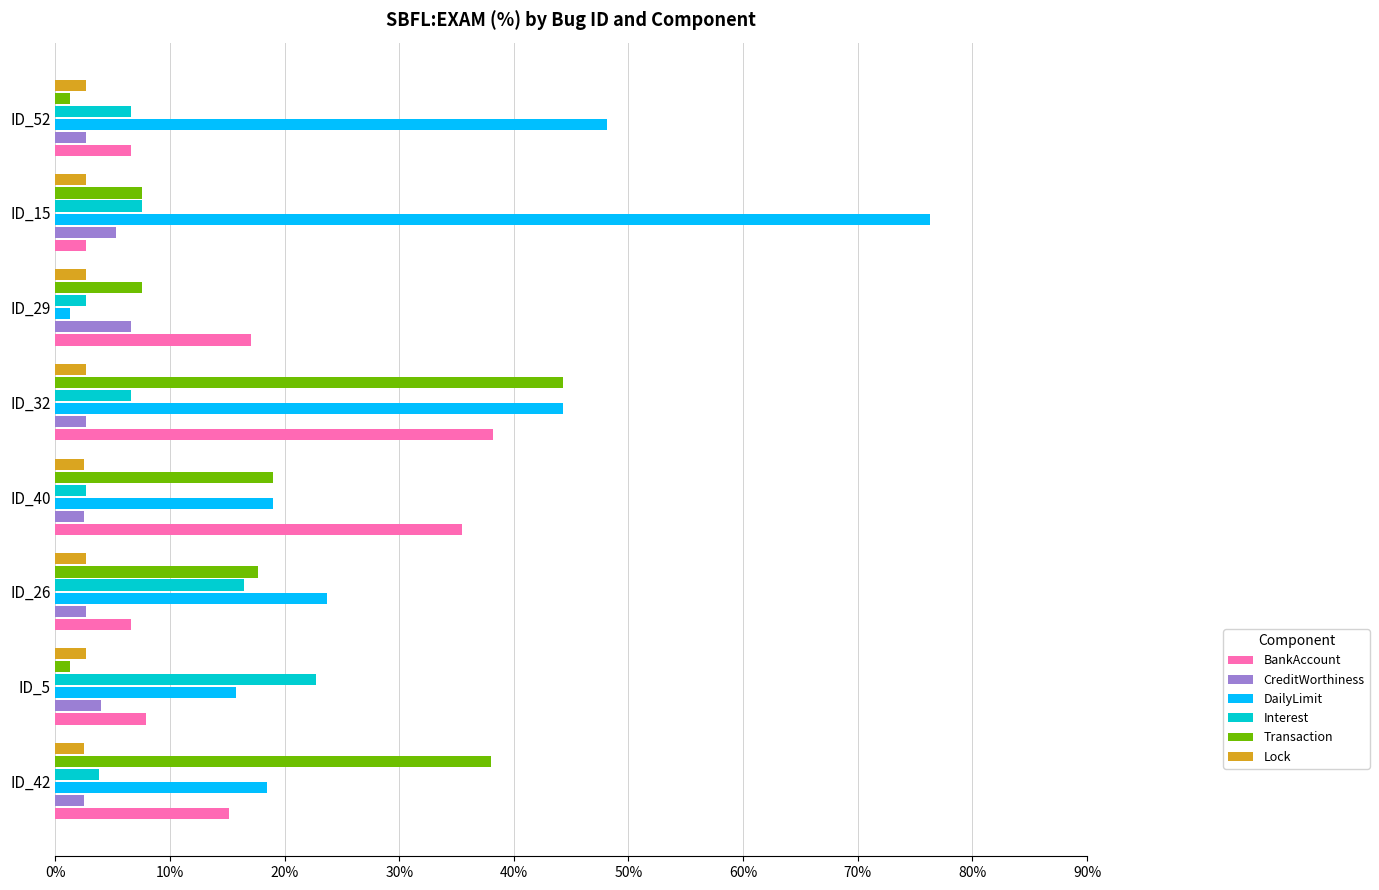

List the series in order of their peak value, lowest first.

Lock, CreditWorthiness, Interest, BankAccount, Transaction, DailyLimit